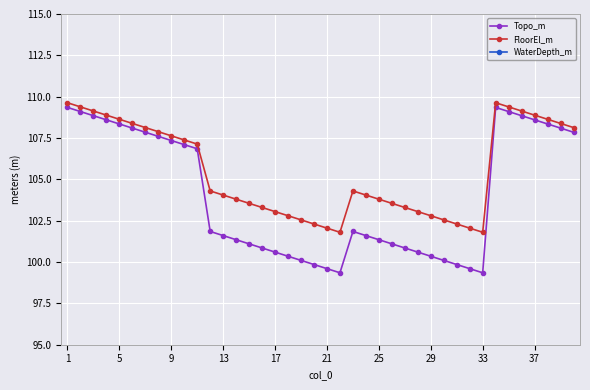

How many lines are shown in the chart?

3